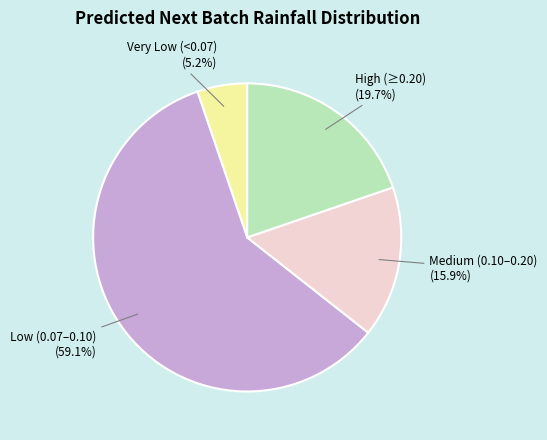

Is there a majority slice in this chart?

Yes